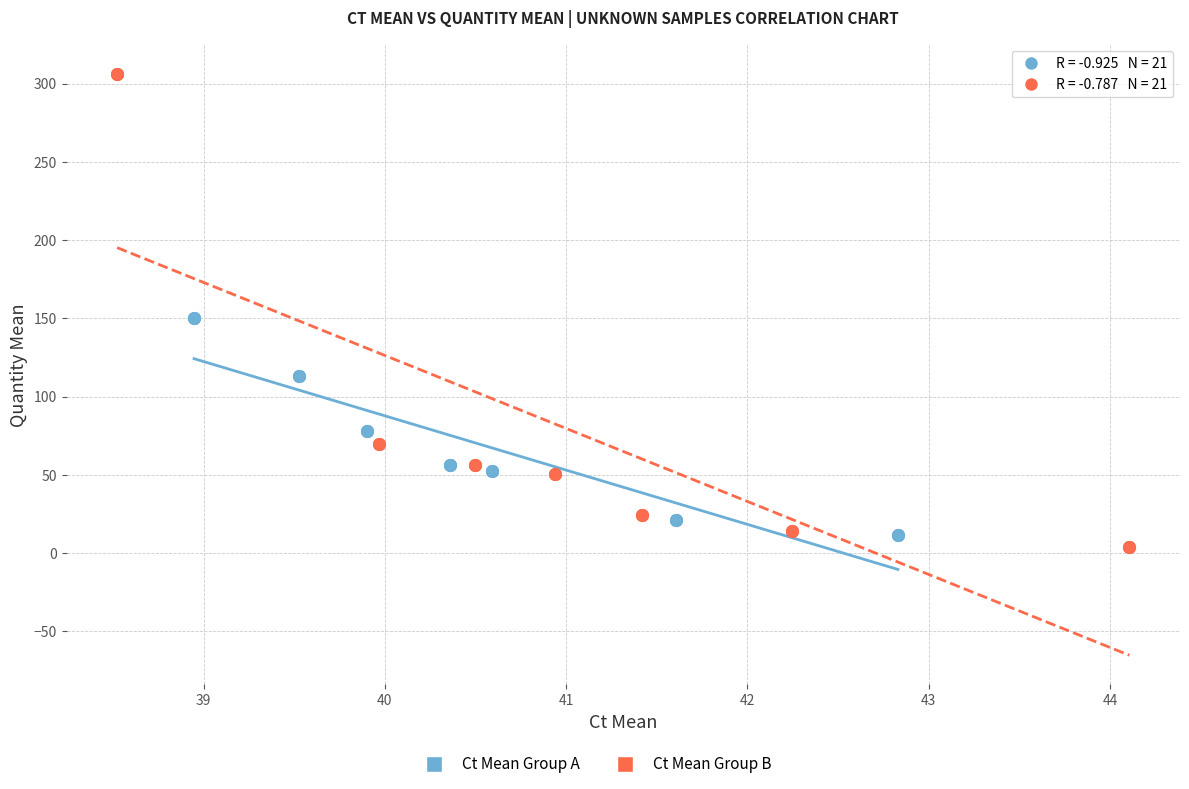

Which series has the widest spread of Y values?

Ct Mean Group B